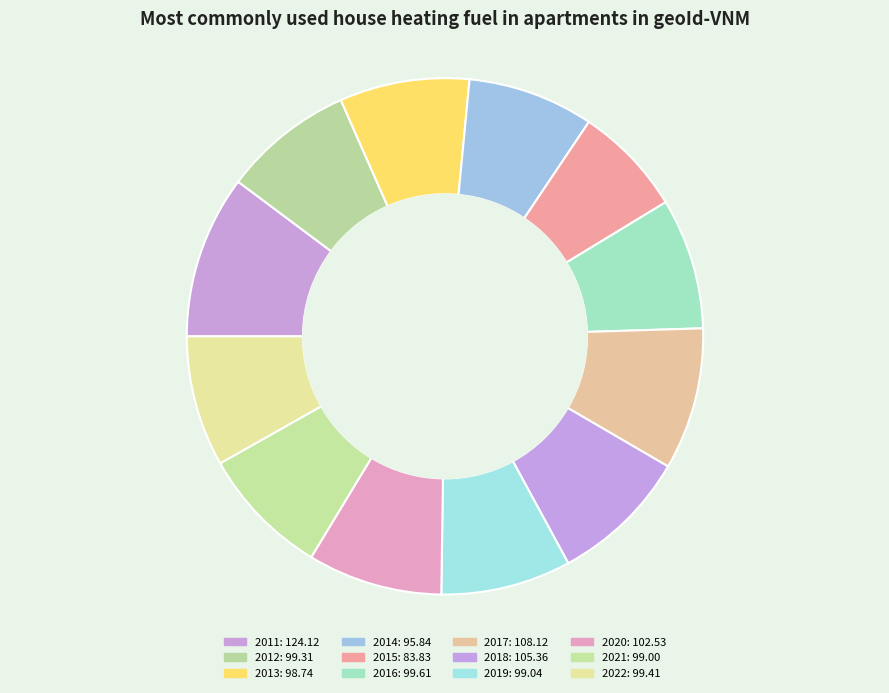

What portion of the pie excludes 2014?

92.1%